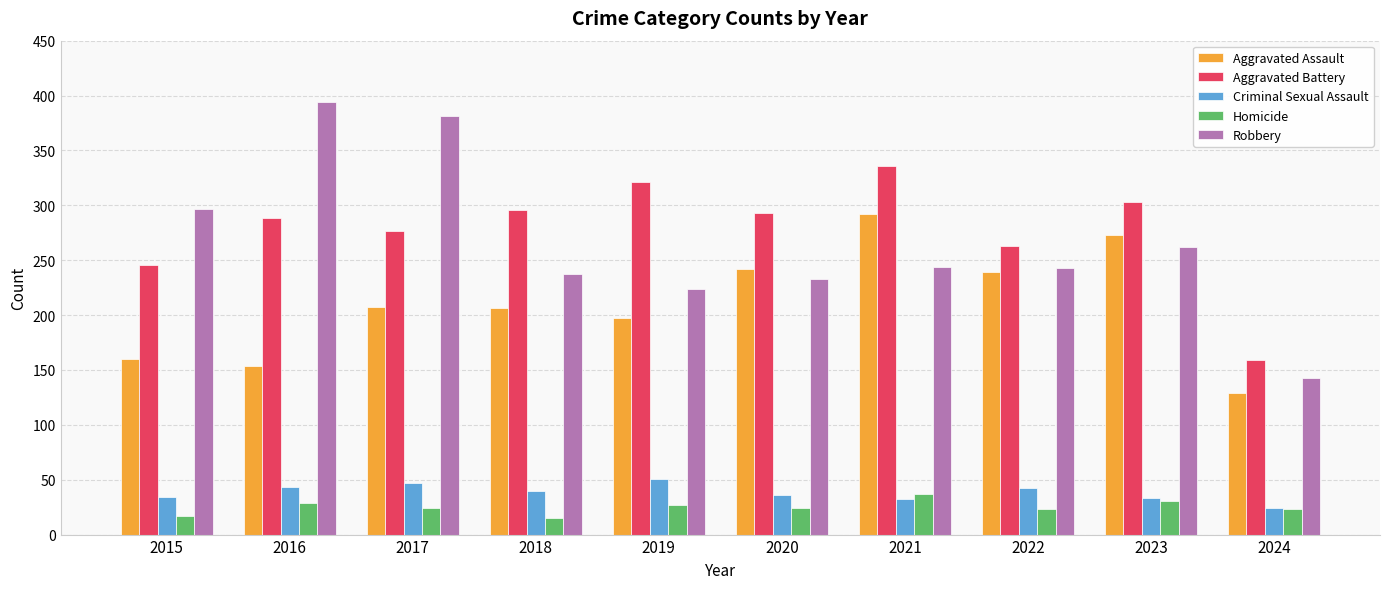

True or false: Aggravated Battery has a value of 102 at 2018.

False